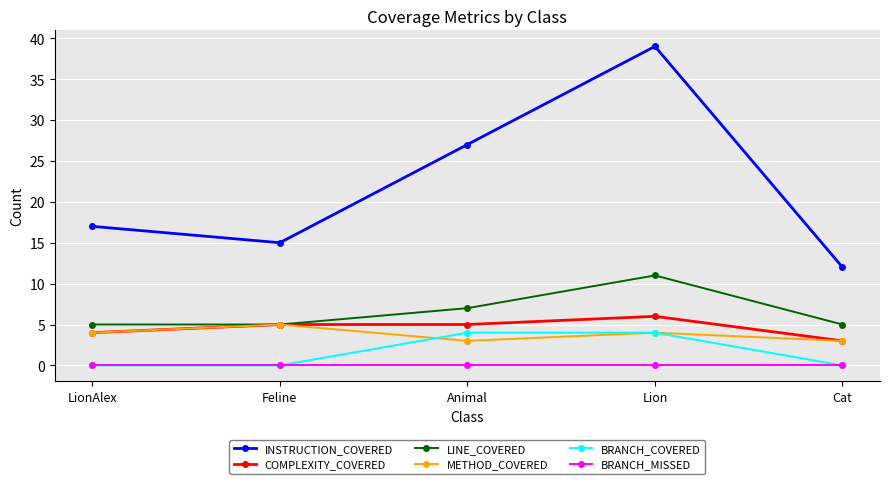

What position from the right is LionAlex?

5